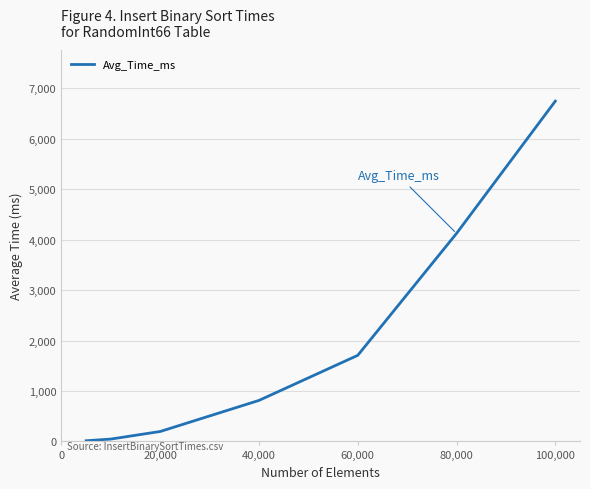

What is the average value?

1949.4